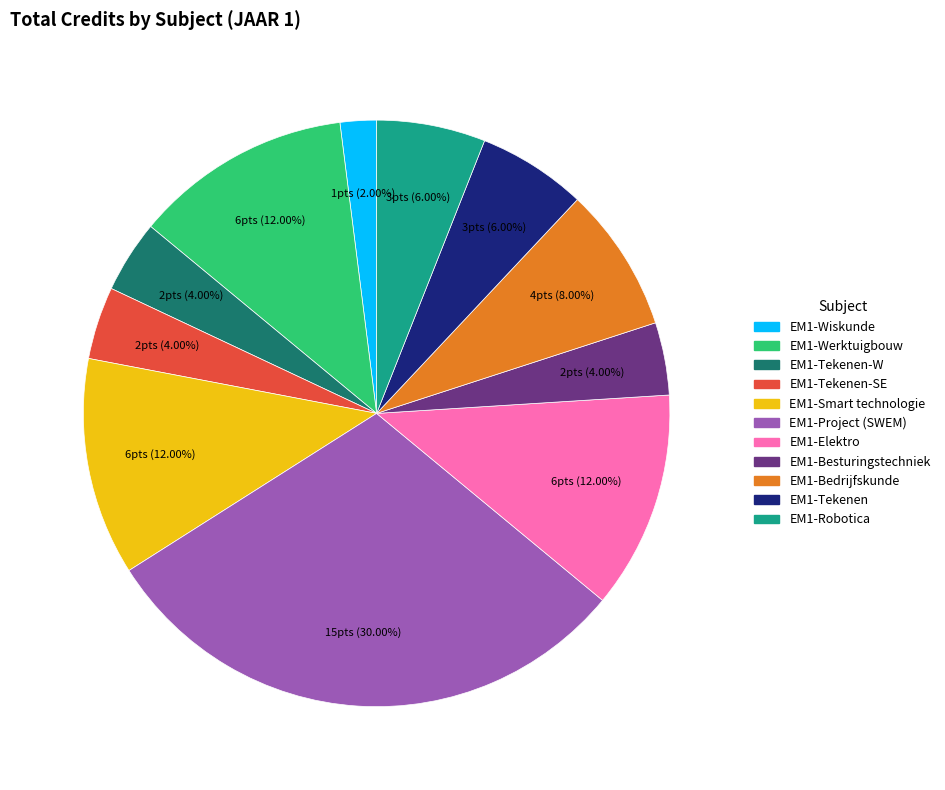

Does any single category account for the majority?

No